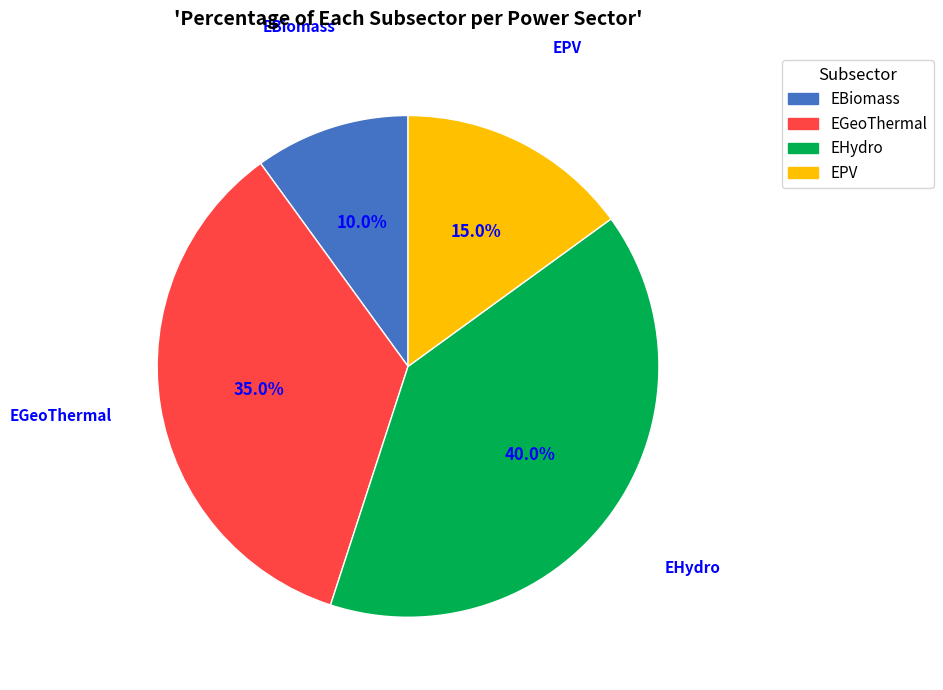

Between EPV and EBiomass, which is larger?

EPV